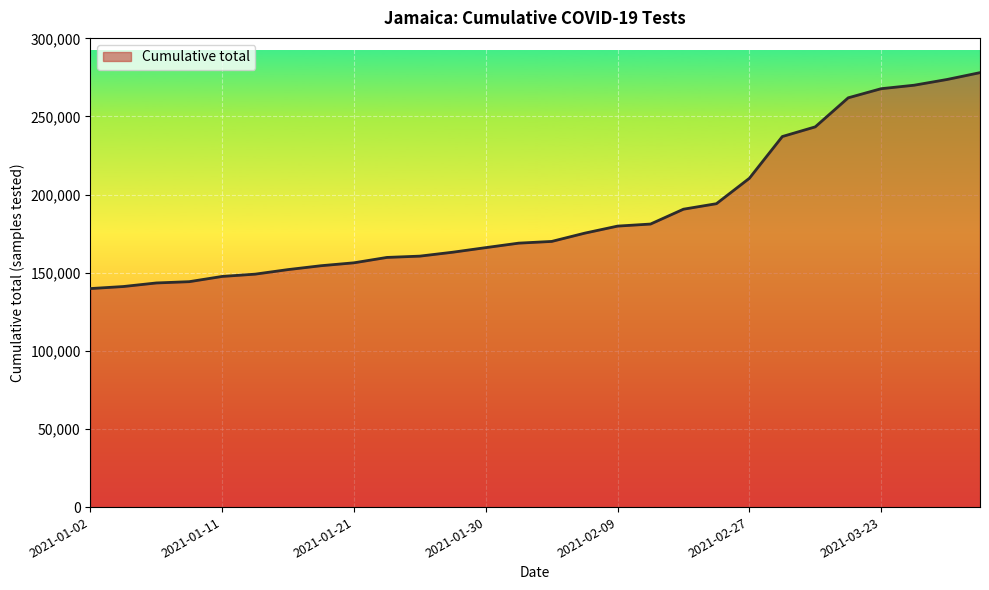

What is the greatest value displayed?

278066